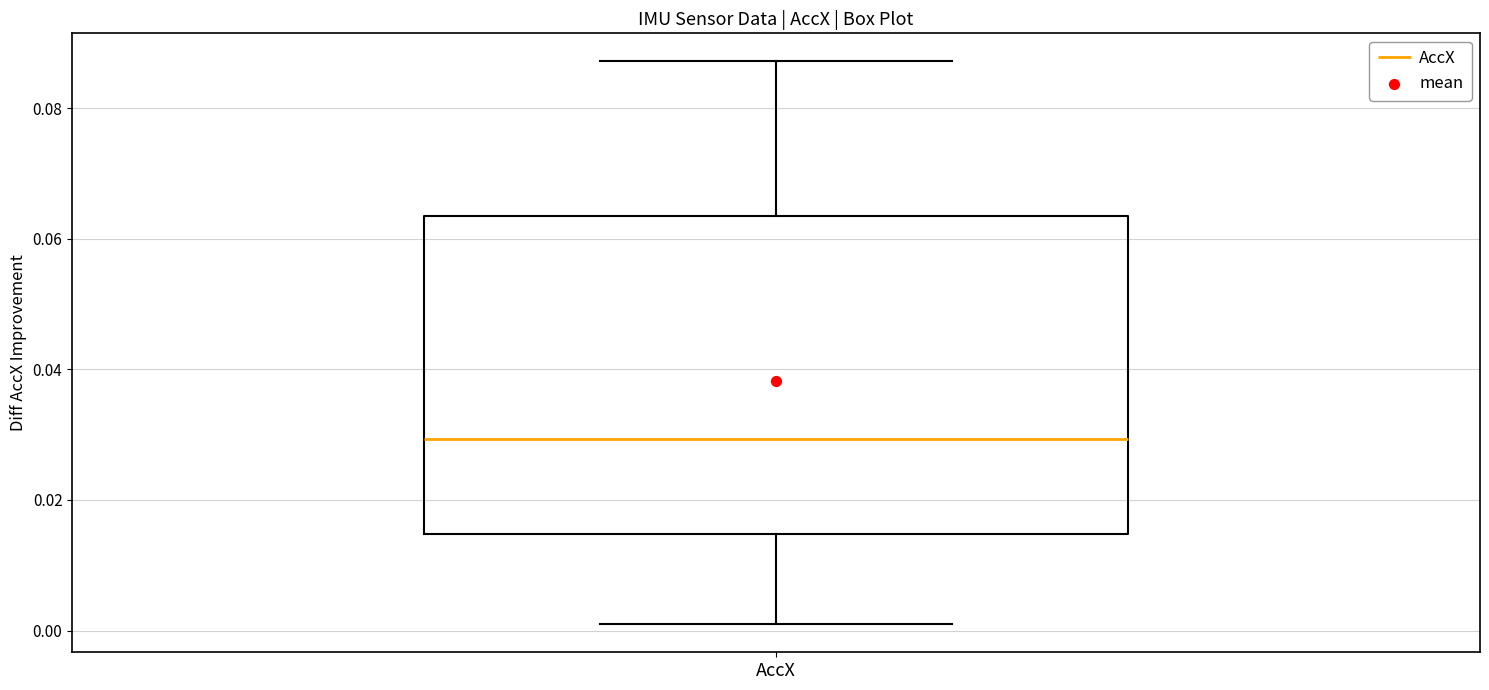

Read this box plot against the y-axis: the position of the median line, the range covered by the box, and the ends of both whiskers. The values are not printed on the chart, so give them approximately, as read against the axis.

median 0.030, box 0.014 to 0.064, whiskers 0.000 to 0.088